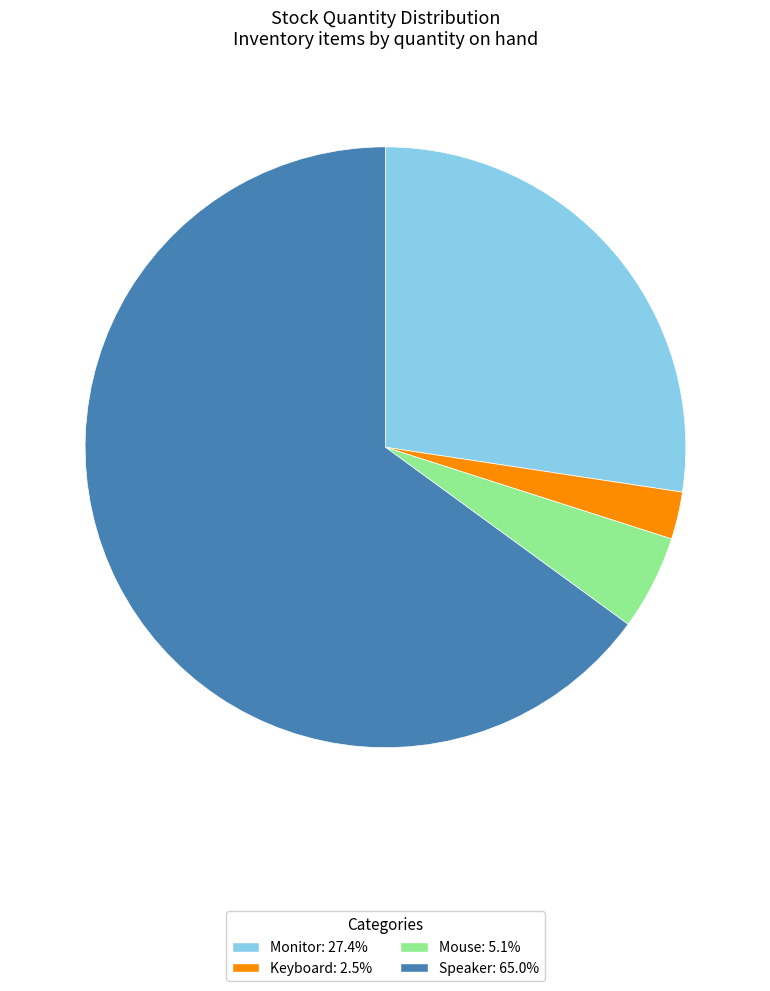

Between Keyboard and Speaker, which is larger?

Speaker